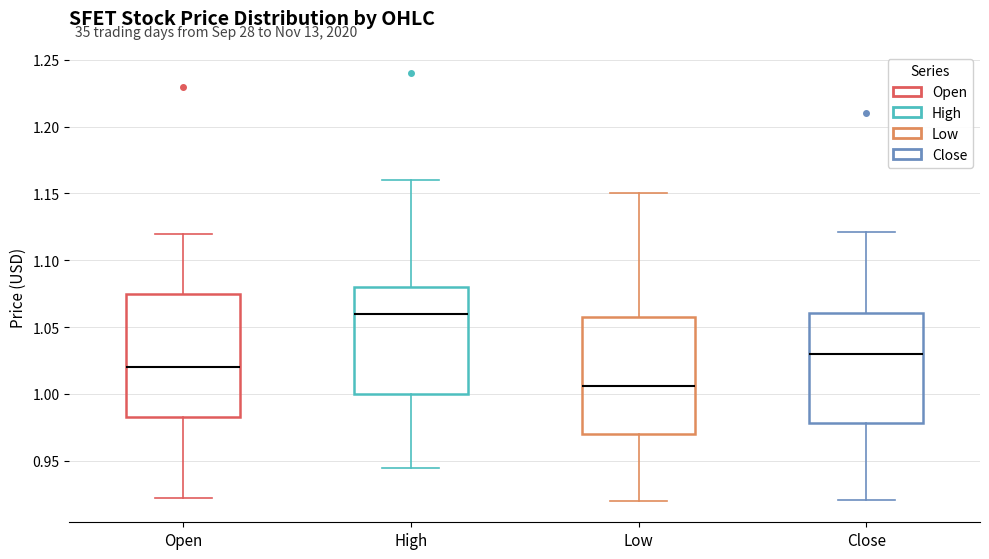

Reading left to right, transcribe this box plot: for each box, give where its median line is, the range the box spans, and where its two whiskers end, as read against the y-axis. The values are not printed on the chart, so give them approximately, as read against the axis.

Open: median 1.020, box 0.985 to 1.075, whiskers 0.920 to 1.120
High: median 1.060, box 1.000 to 1.080, whiskers 0.945 to 1.160
Low: median 1.005, box 0.970 to 1.060, whiskers 0.920 to 1.150
Close: median 1.030, box 0.980 to 1.060, whiskers 0.920 to 1.120